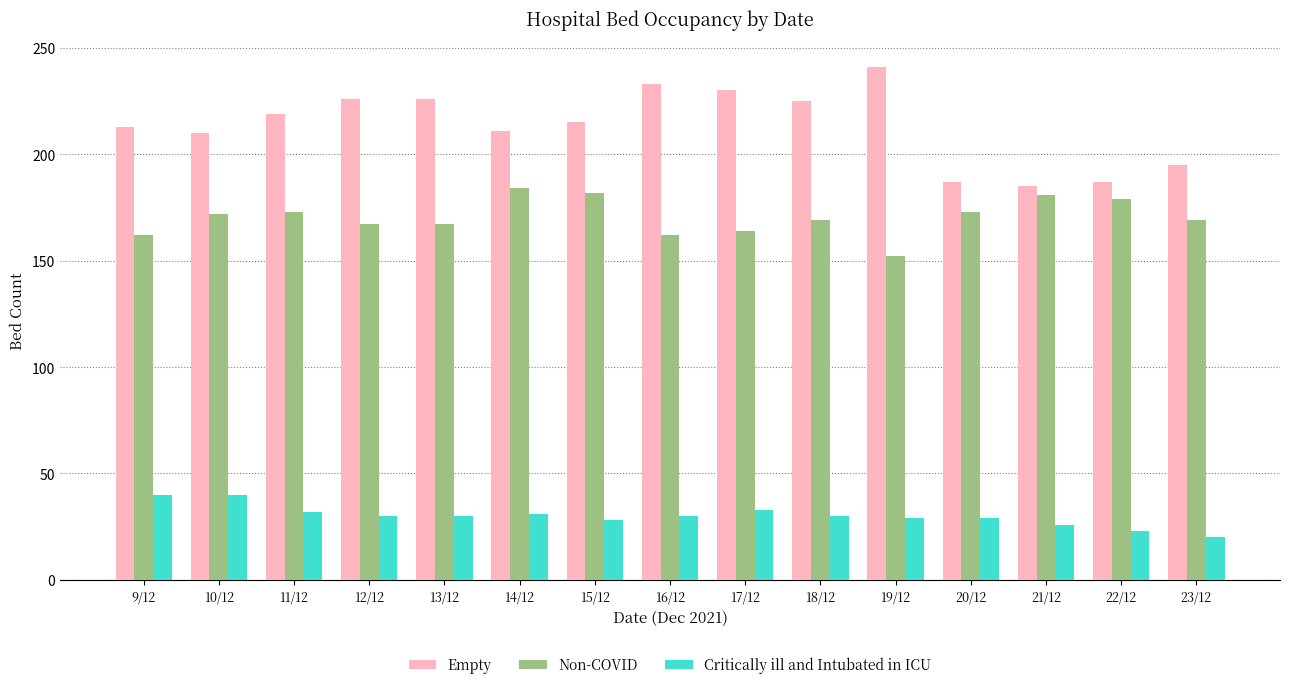

What is the smallest value displayed?

20